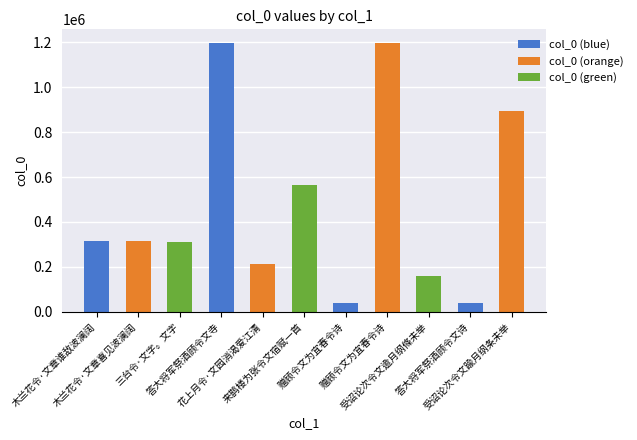

Does the chart contain any negative values?

No